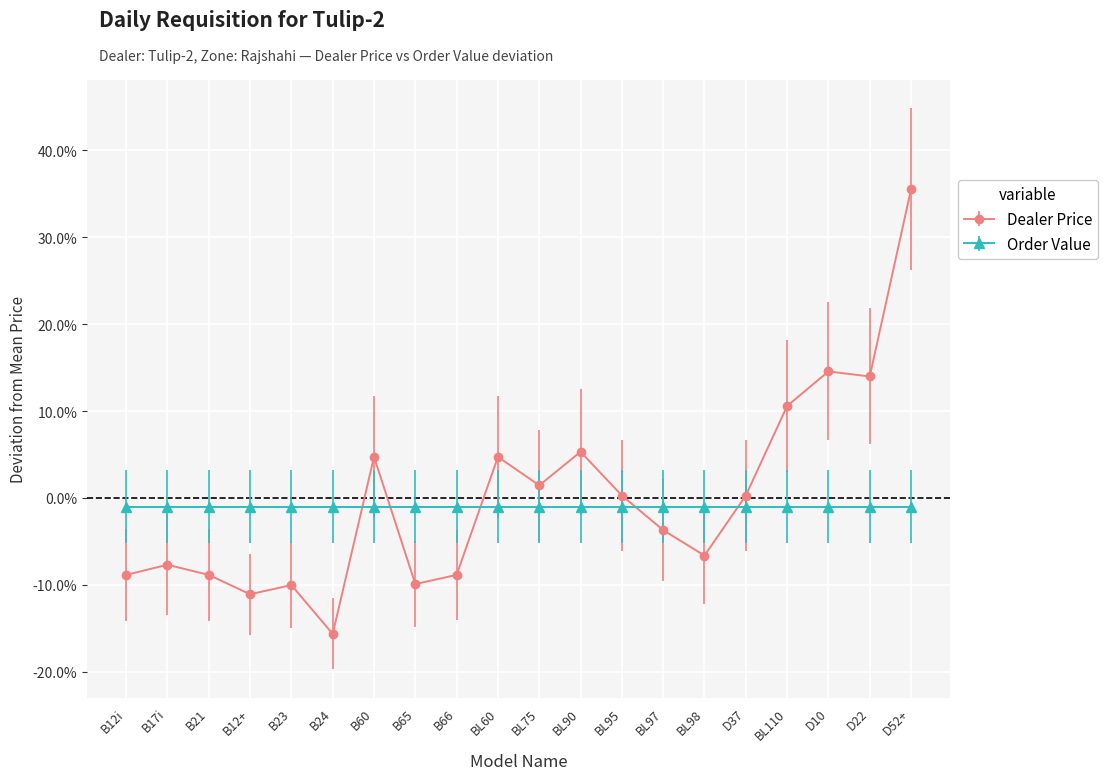

What is the sum of all Order Value values?

-20.0